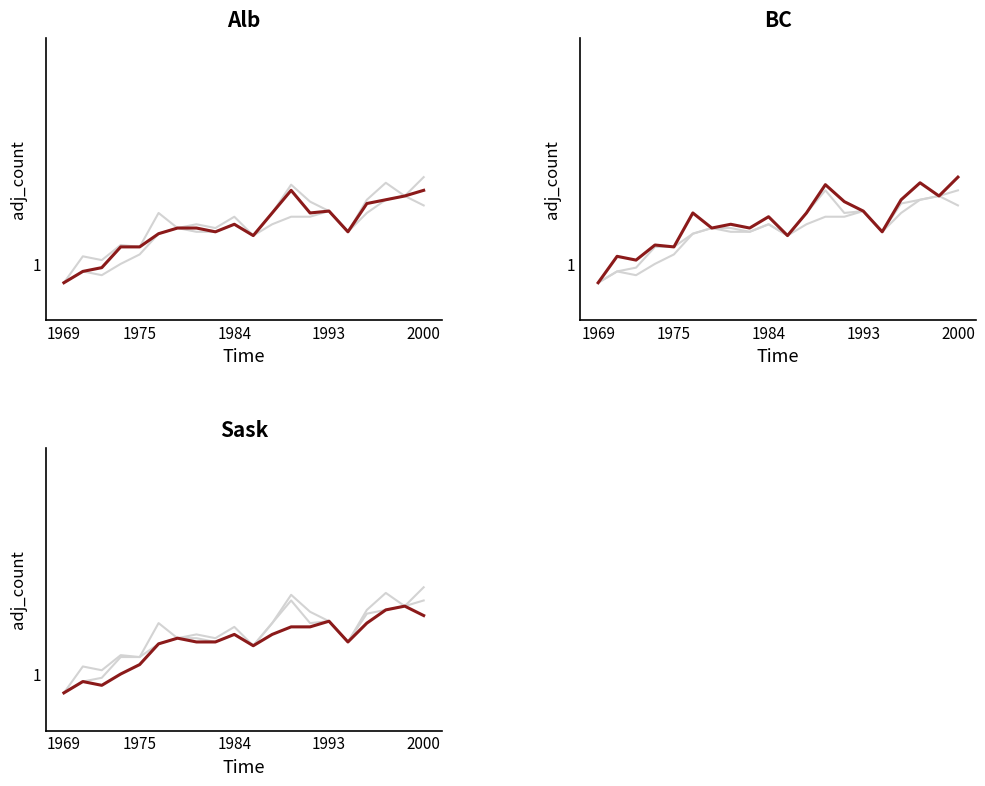

True or false: col_6 and col_5 intersect in this chart.

False